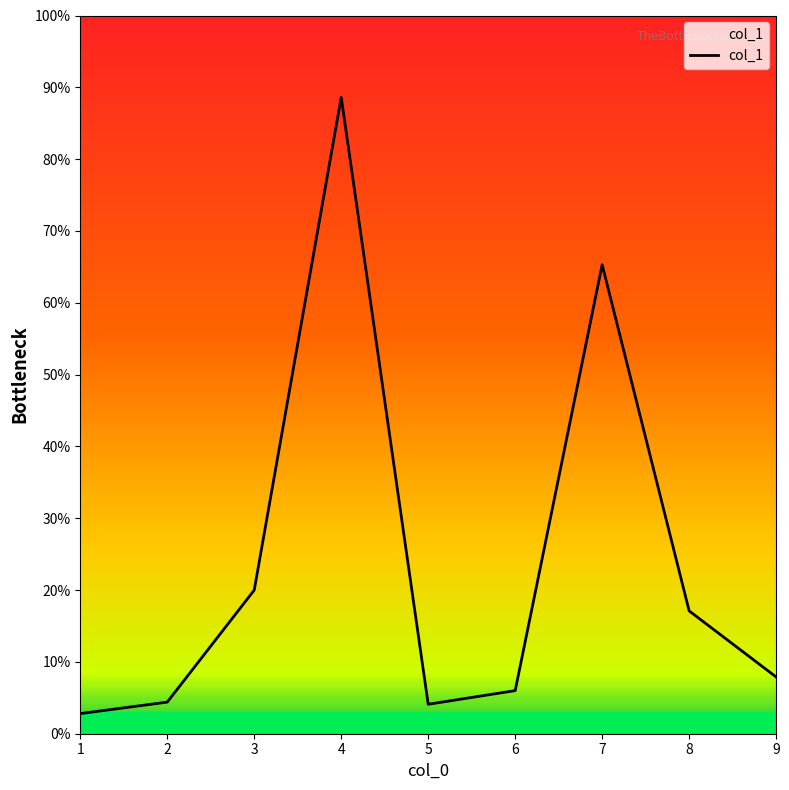

Approximately how many times larger is the value at 4 compared to 9?

11.2